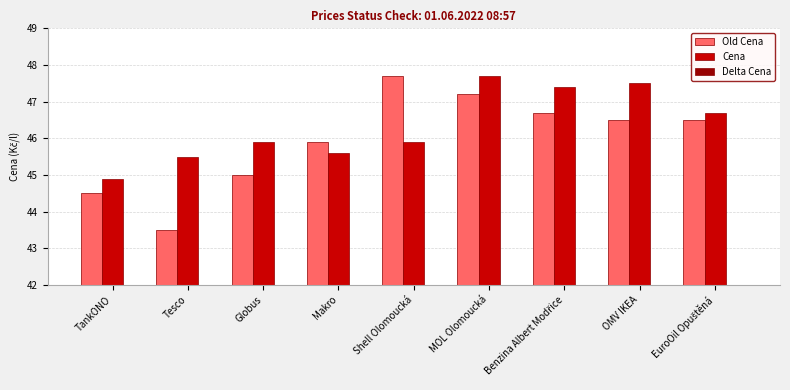

What is the sum of all Old Cena values?

413.5